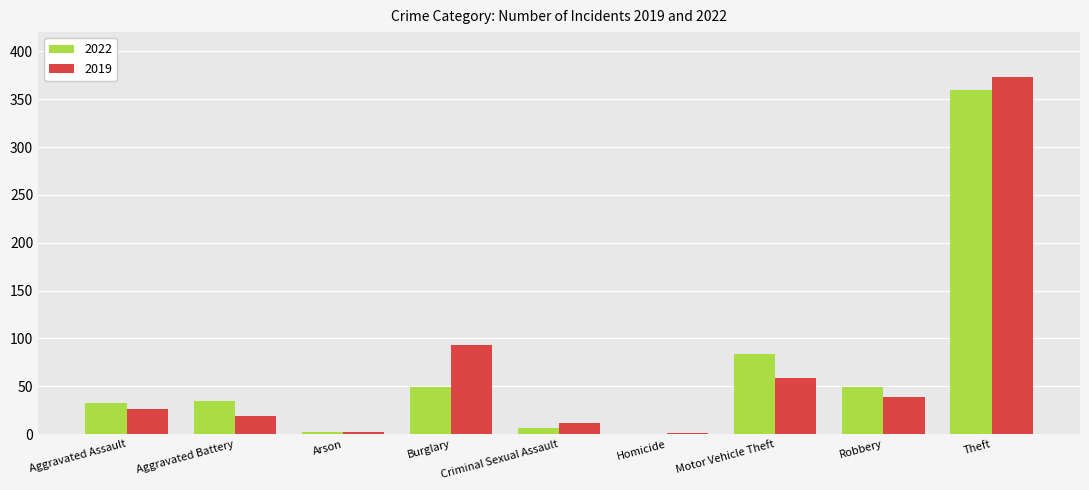

Where is 2019 nearest to the value 187?

Burglary